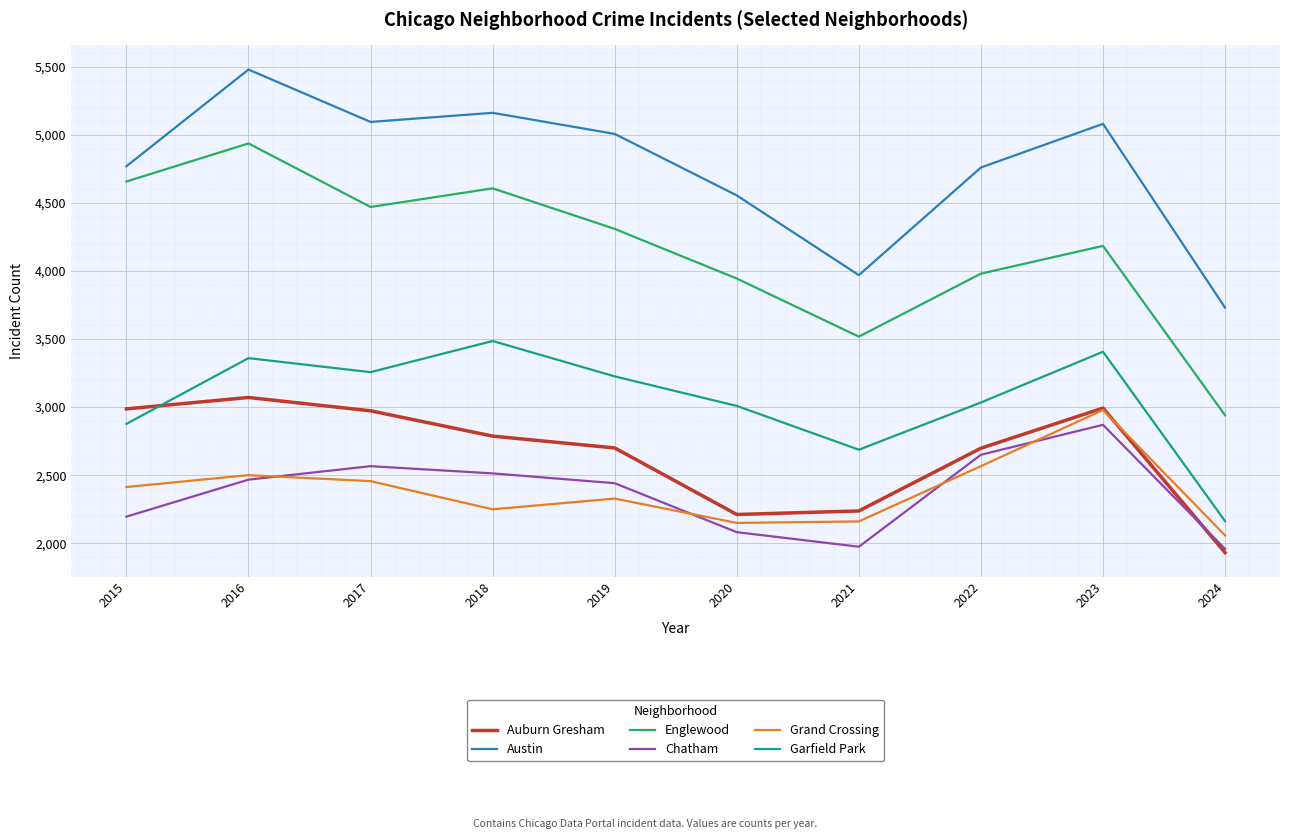

Which series changed the most between 2015 and 2017?

Garfield Park